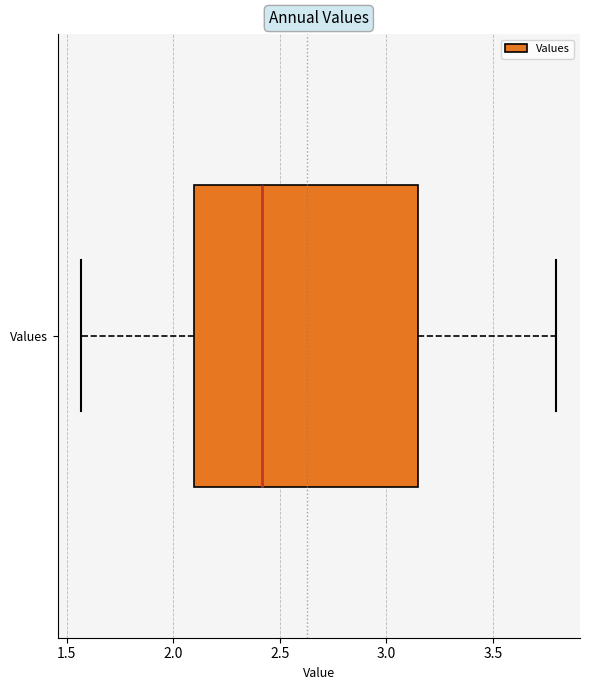

Read this box plot against the x-axis: the position of the median line, the range covered by the box, and the ends of both whiskers. The values are not printed on the chart, so give them approximately, as read against the axis.

median 2.40, box 2.10 to 3.15, whiskers 1.55 to 3.80